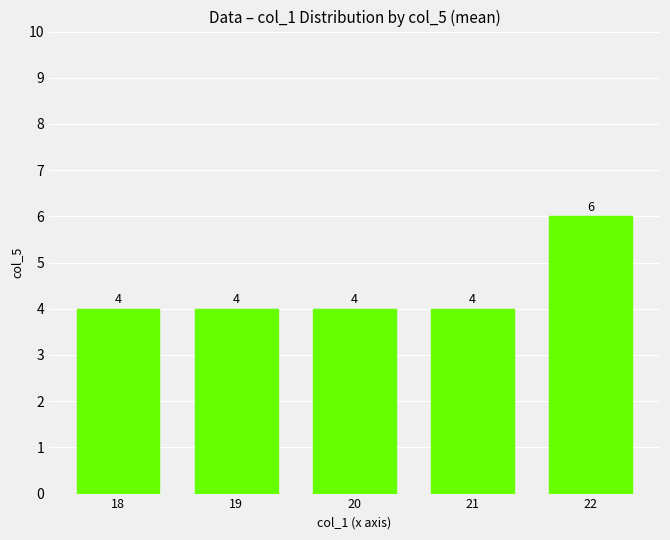

What is the maximum value shown in the chart?

6